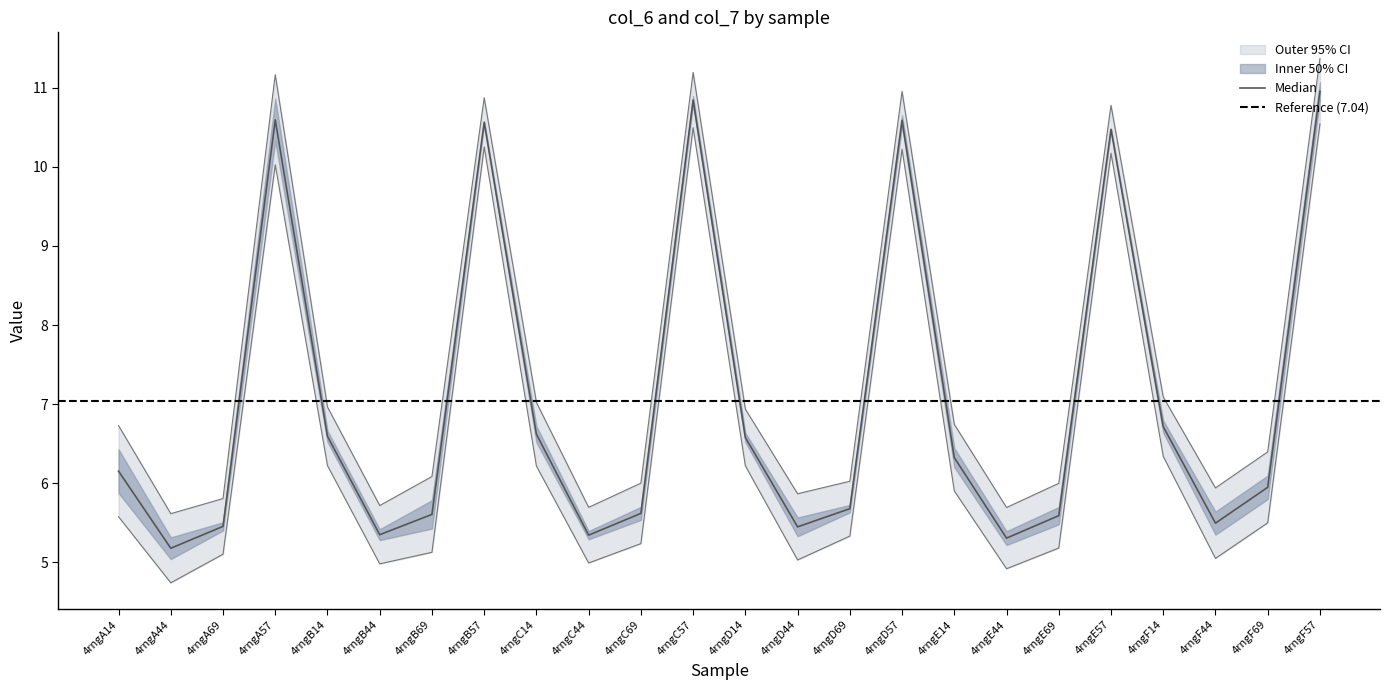

Where is the first local maximum for col_6?

4rngA57